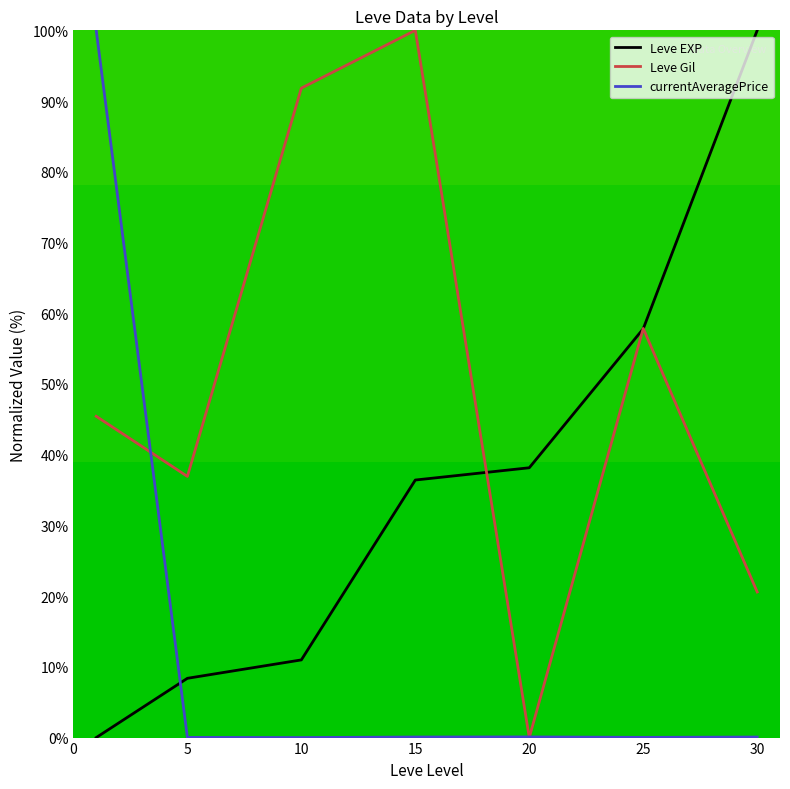

Rank the series by their average value, from lowest to highest.

currentAveragePrice, Leve EXP, Leve Gil